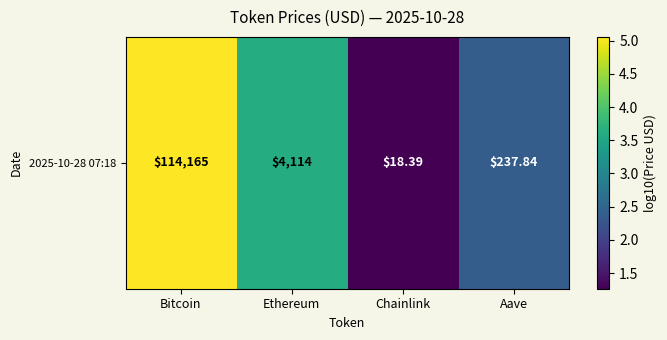

Between Aave and Ethereum, which is larger?

Ethereum